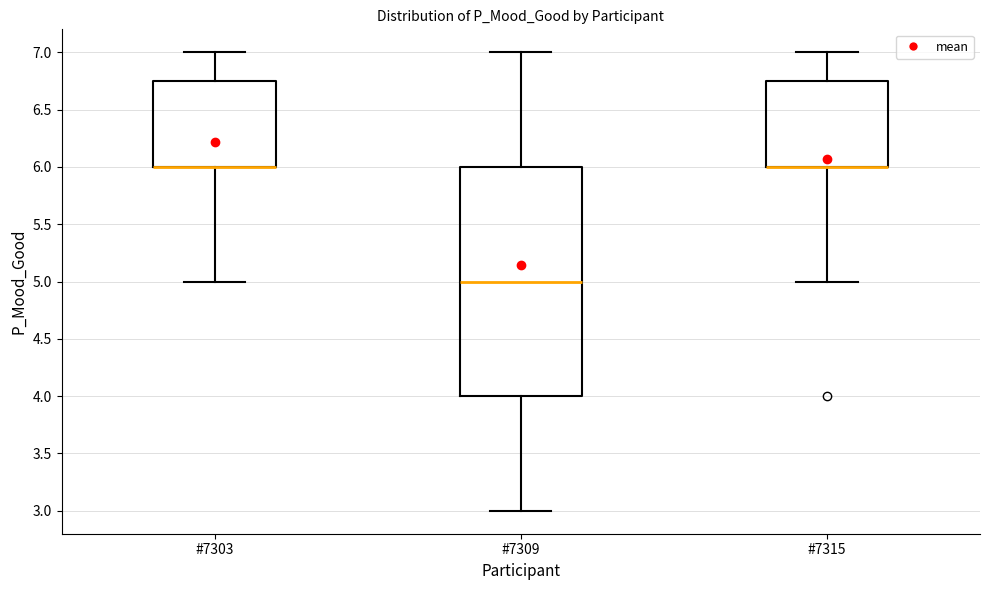

Reading left to right, read every box against the y-axis: the position of its median line, the range the box covers, and the ends of its whiskers. The values are not printed on the chart, so give them approximately, as read against the axis.

#7303: median 6.00 (drawn on the box's lower edge), box 6.00 to 6.75, whiskers 5.00 to 7.00
#7309: median 5.00, box 4.00 to 6.00, whiskers 3.00 to 7.00
#7315: median 6.00 (drawn on the box's lower edge), box 6.00 to 6.75, whiskers 5.00 to 7.00